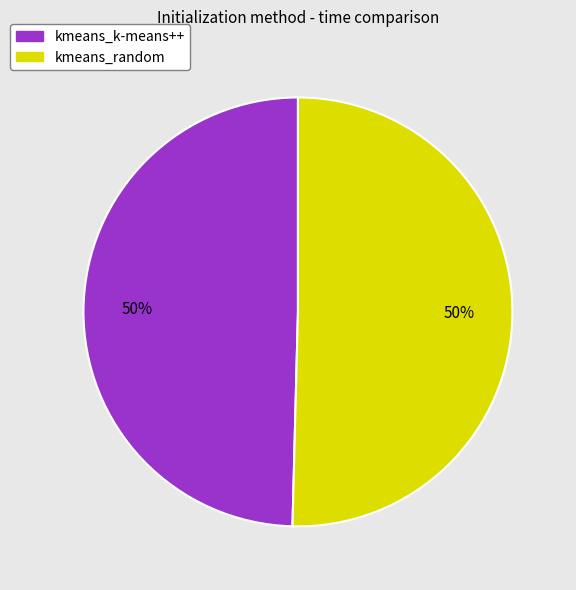

Do kmeans_random and kmeans_k-means++ together represent more than half of the pie?

Yes